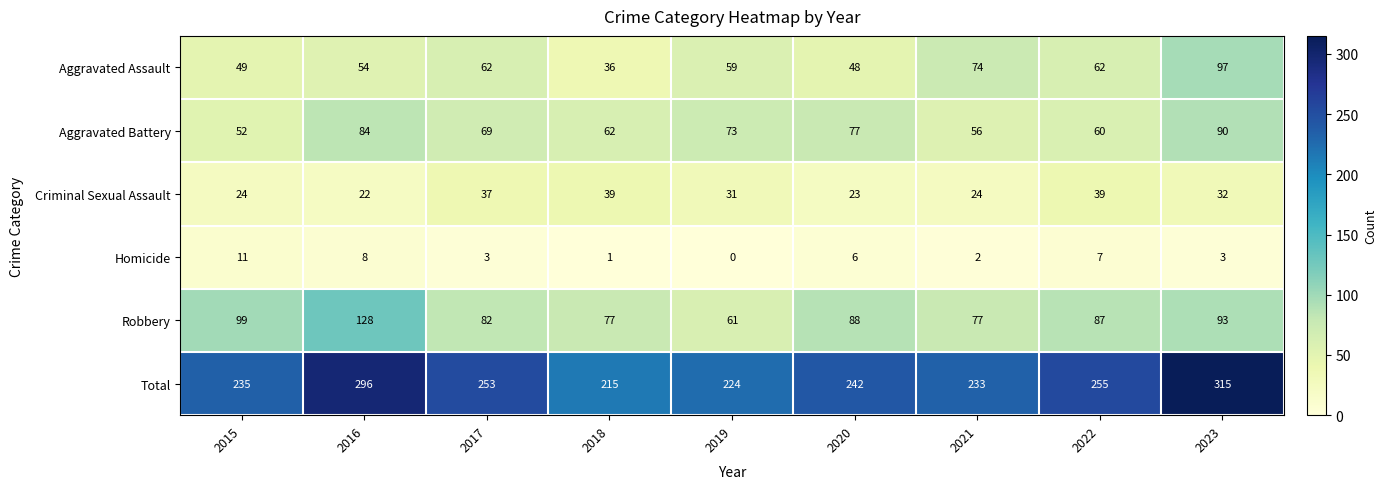

What value does the Criminal Sexual Assault series have at 2022?

39